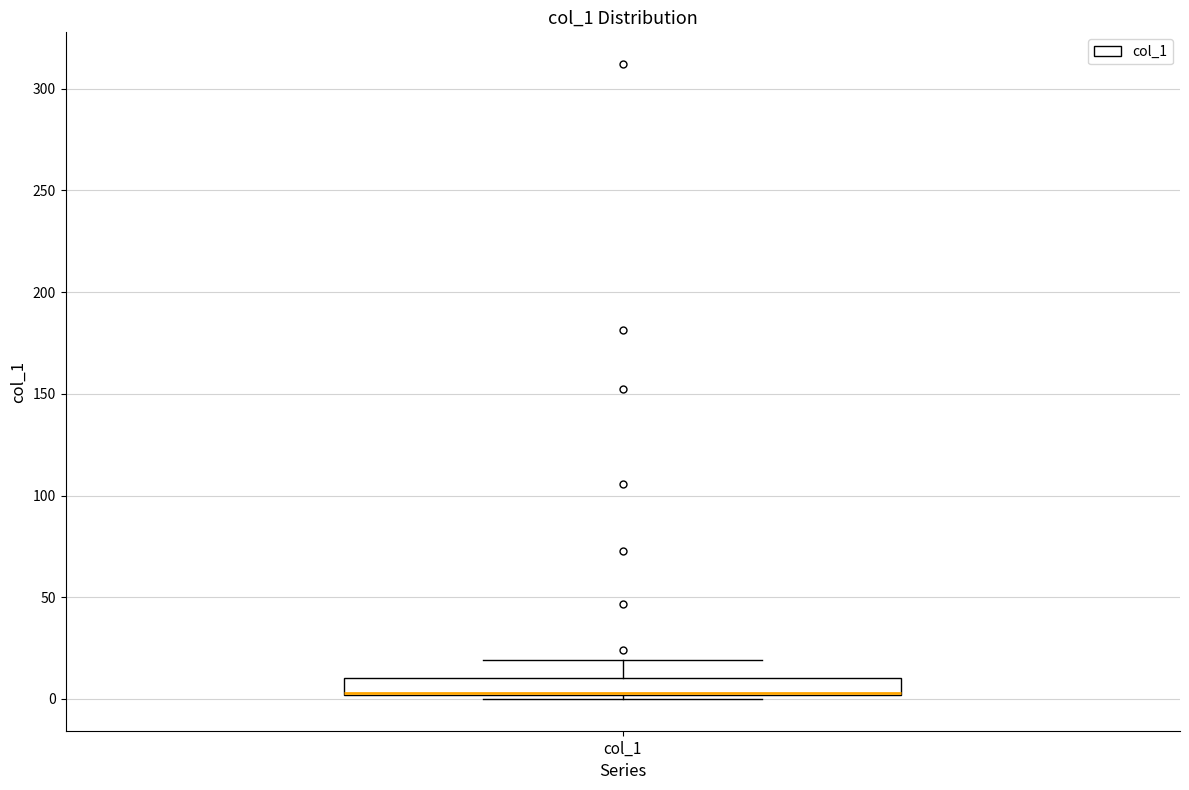

Transcribe this box plot: give where the median line is, the range the box spans, and where the two whiskers end, as read against the y-axis. The values are not printed on the chart, so give them approximately, as read against the axis.

median 5 (drawn on the box's lower edge), box 0 to 10, whiskers 0 (just below the box's lower edge) to 20